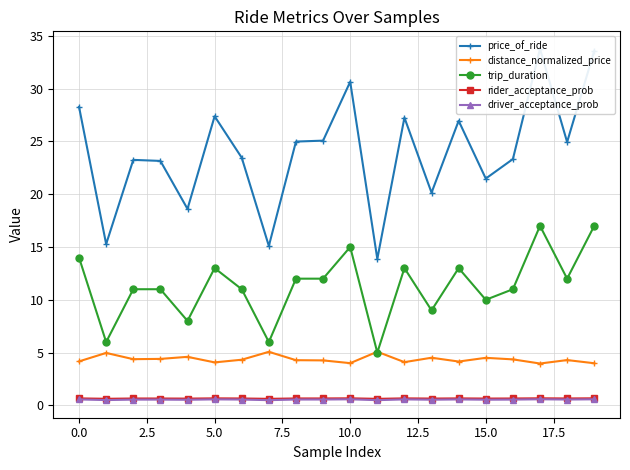

True or false: distance_normalized_price and driver_acceptance_prob intersect in this chart.

False